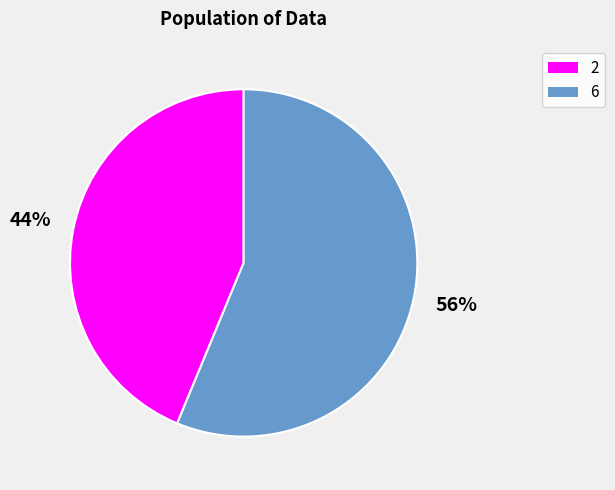

How many segments does this pie chart have?

2